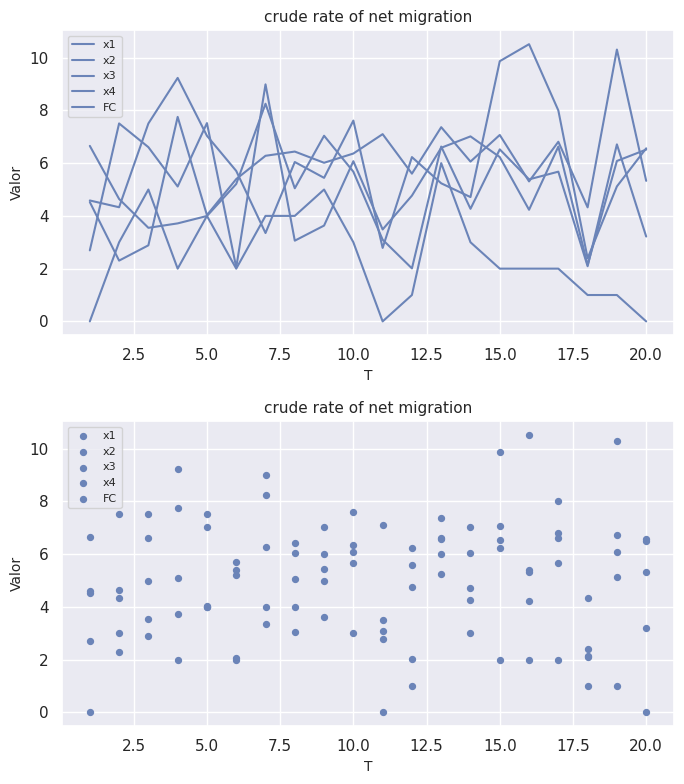

What are all the series names shown in the legend?

x1, x2, x3, x4, FC